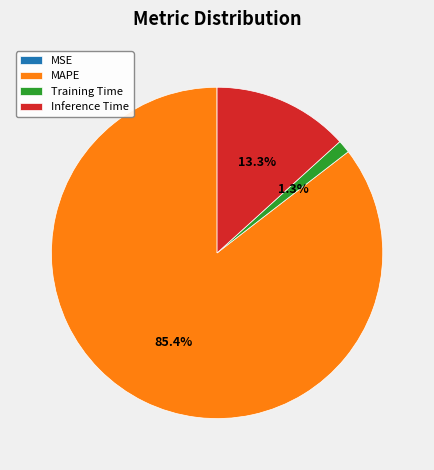

Which category accounts for the majority?

MAPE